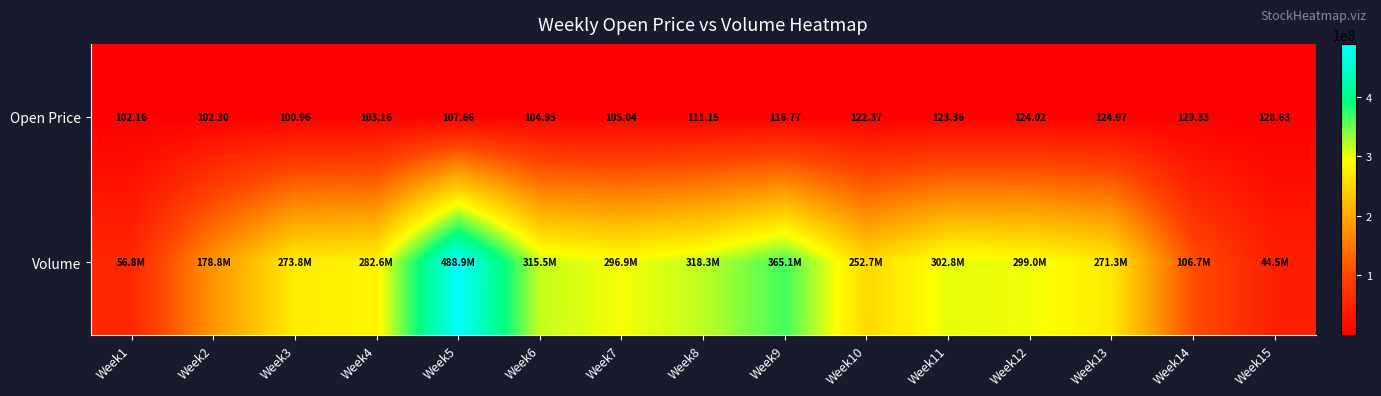

How many values in the Open Price series are below 111?

7